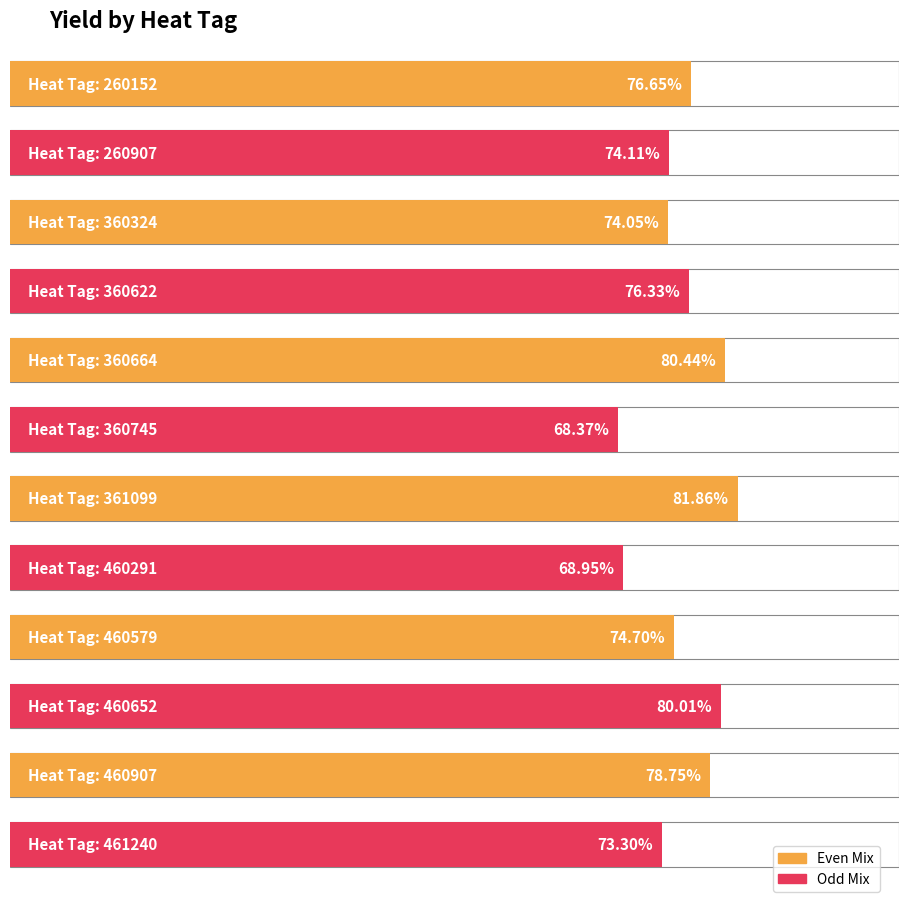

The value at 460907 is 129.5. True or false?

False